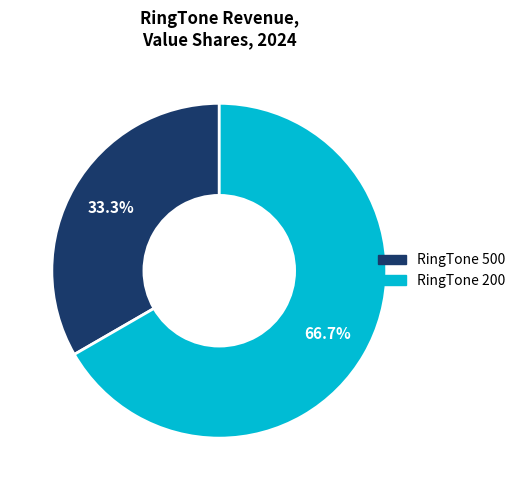

Is there a majority slice in this chart?

Yes